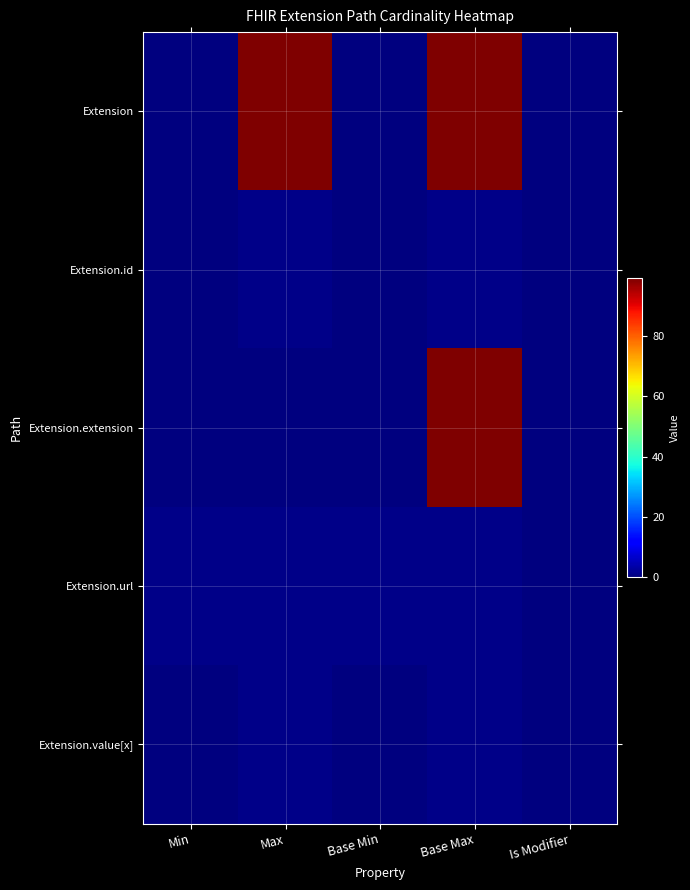

How many distinct data groups are displayed?

5